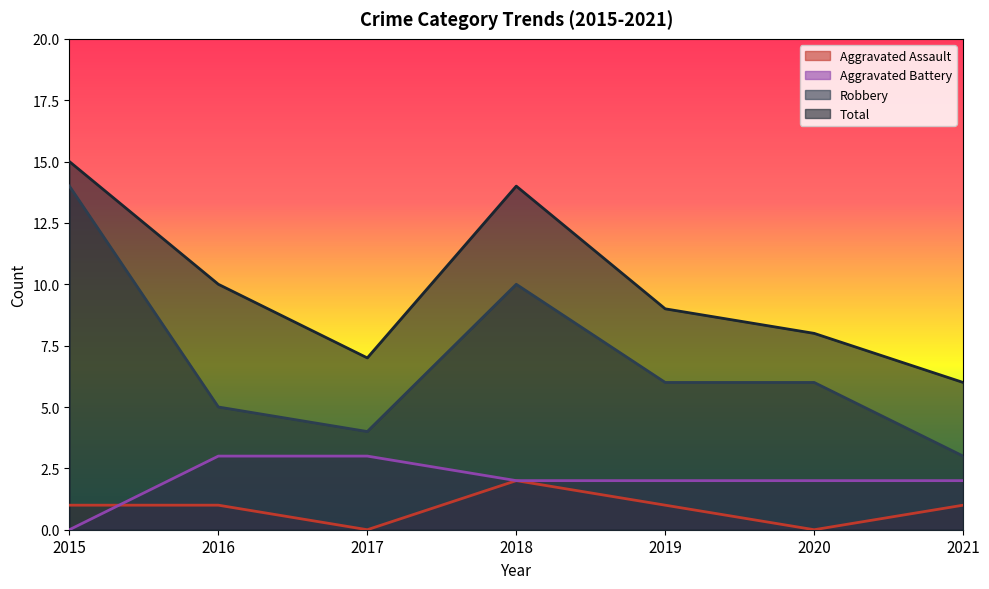

Is the value of Robbery at 2018 greater than the value of Total at 2015?

No